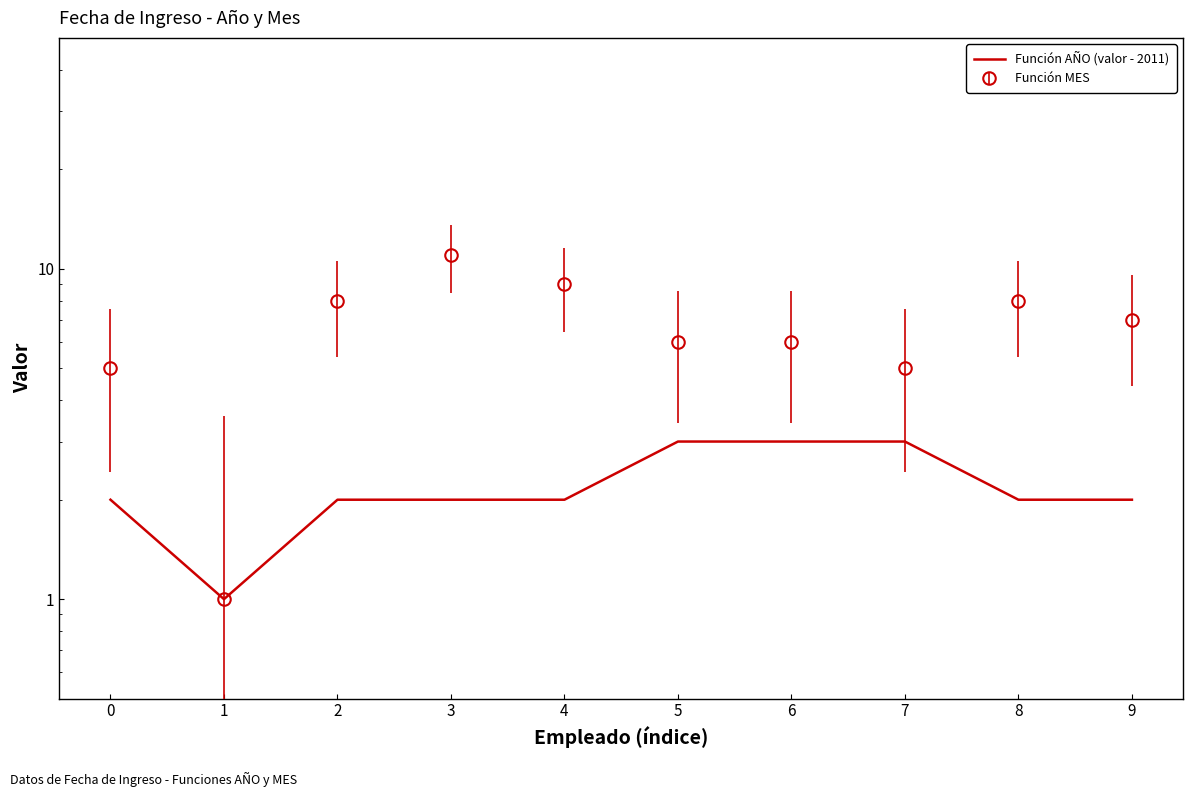

Where is the first local minimum?

1